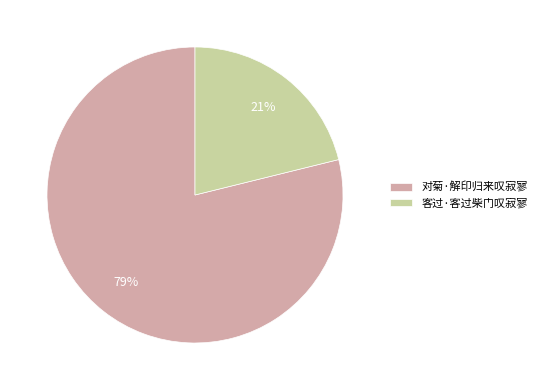

What percentage is the 对菊·解印归来叹寂寥 slice, to the nearest percent?

79%